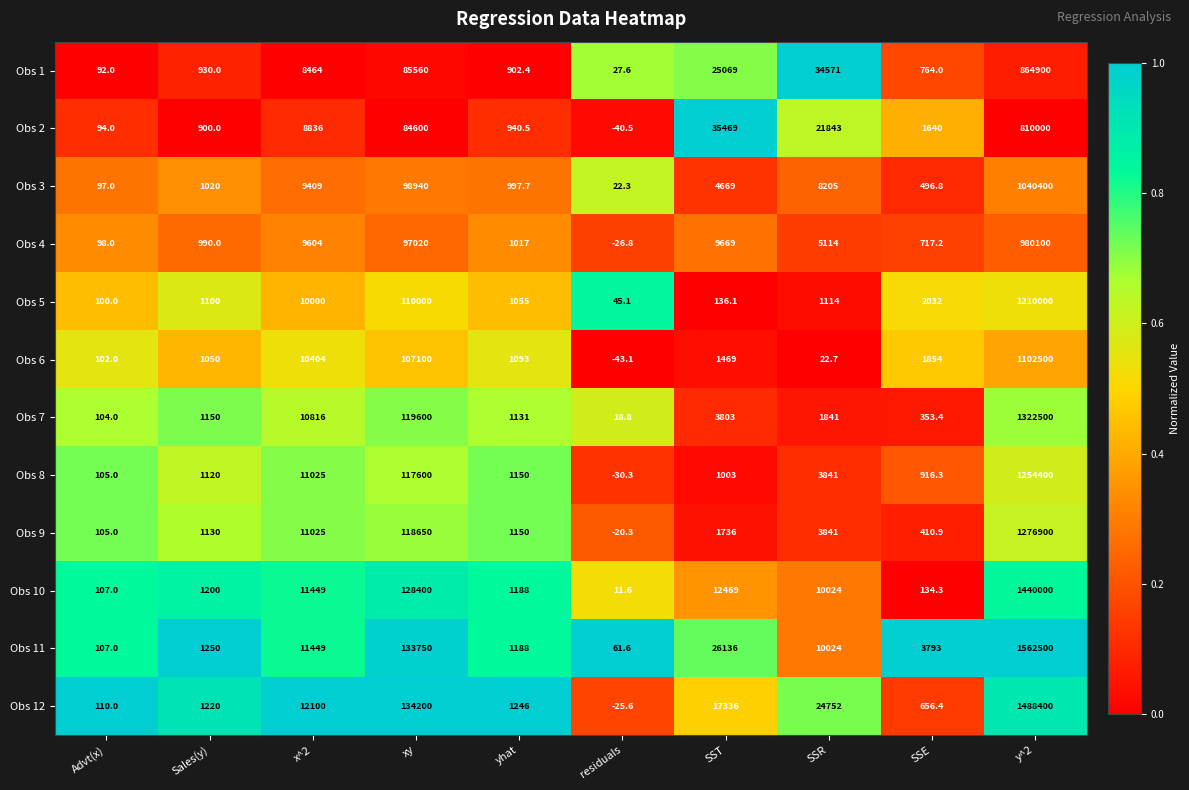

What is the spread (max minus min) of values at SST?

35332.9